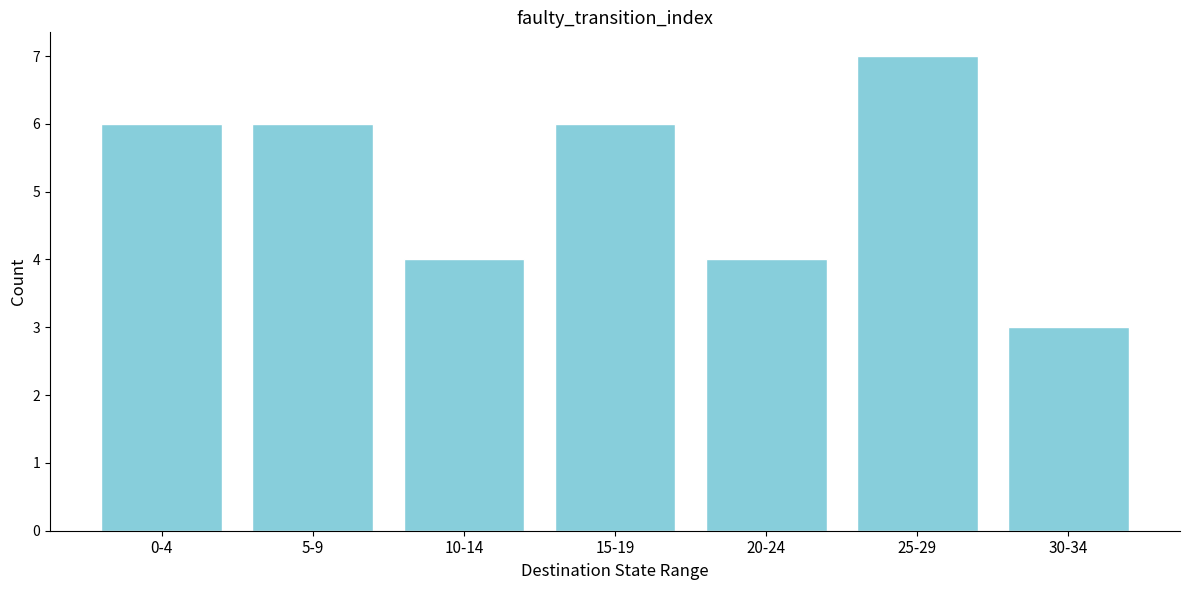

Reading left to right, transcribe all the data shown in this chart.

6	6	4	6	4	7	3